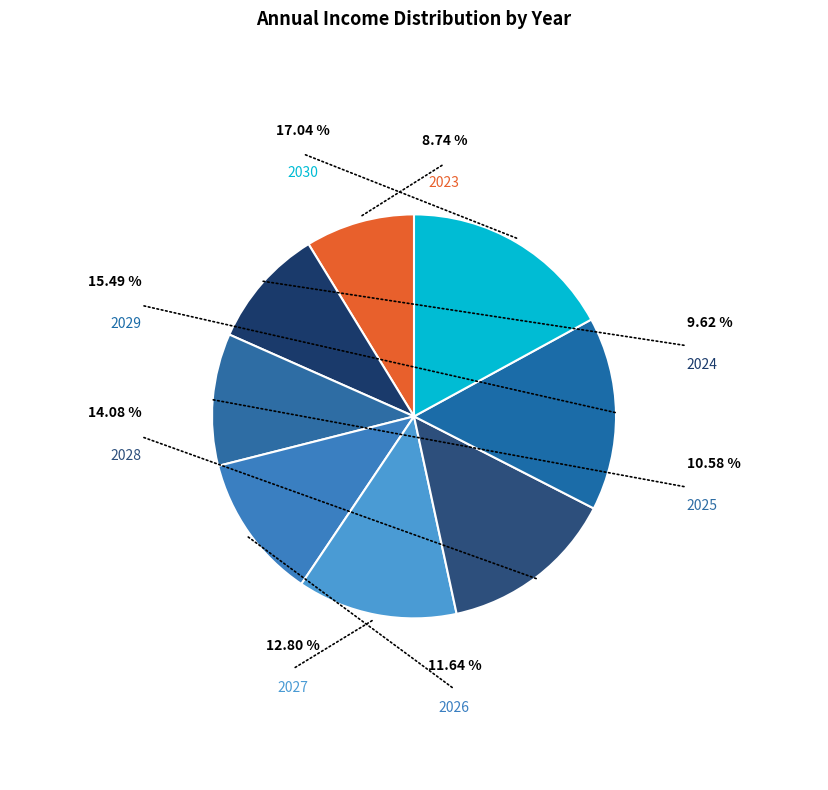

How much of the chart is everything except 2025?

89.4%